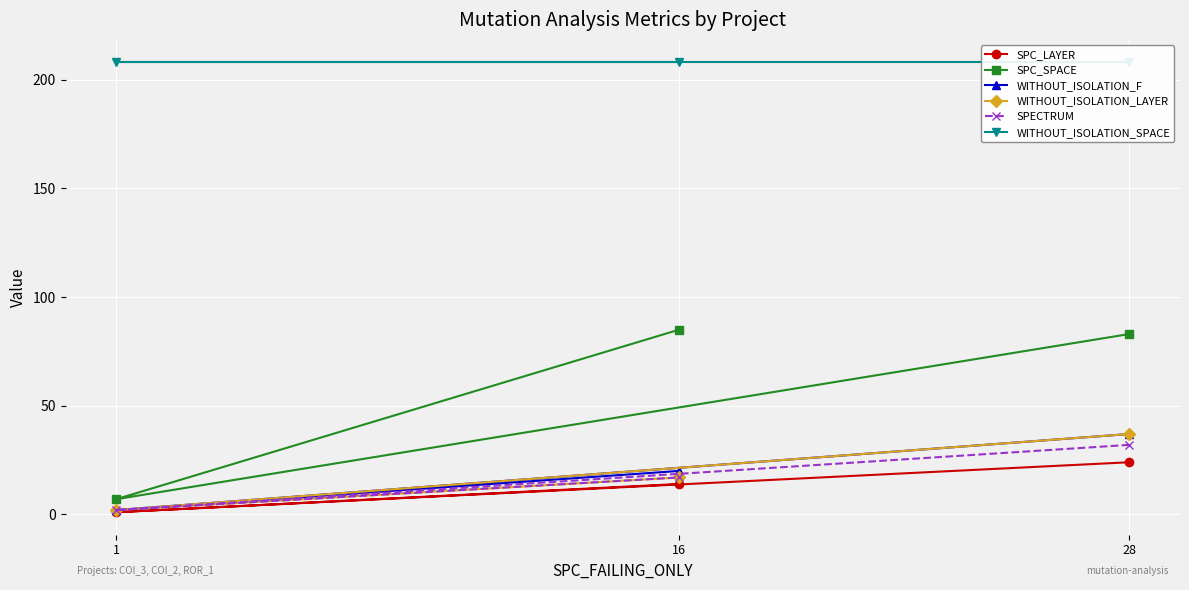

Which series changed the most between 1 and 16?

SPC_SPACE